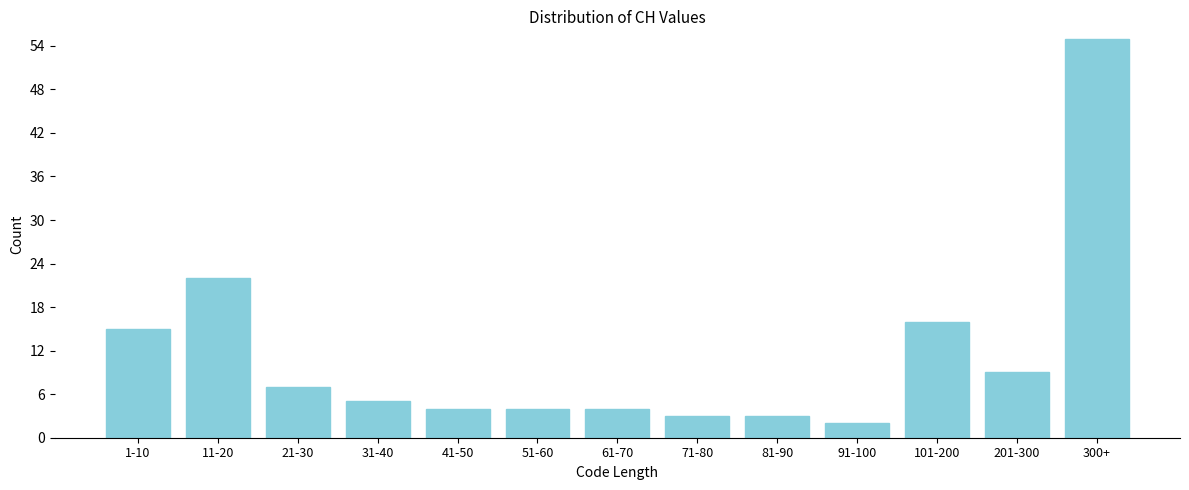

Reading left to right, list all the values displayed in this chart.

15	22	7	5	4	4	4	3	3	2	16	9	55